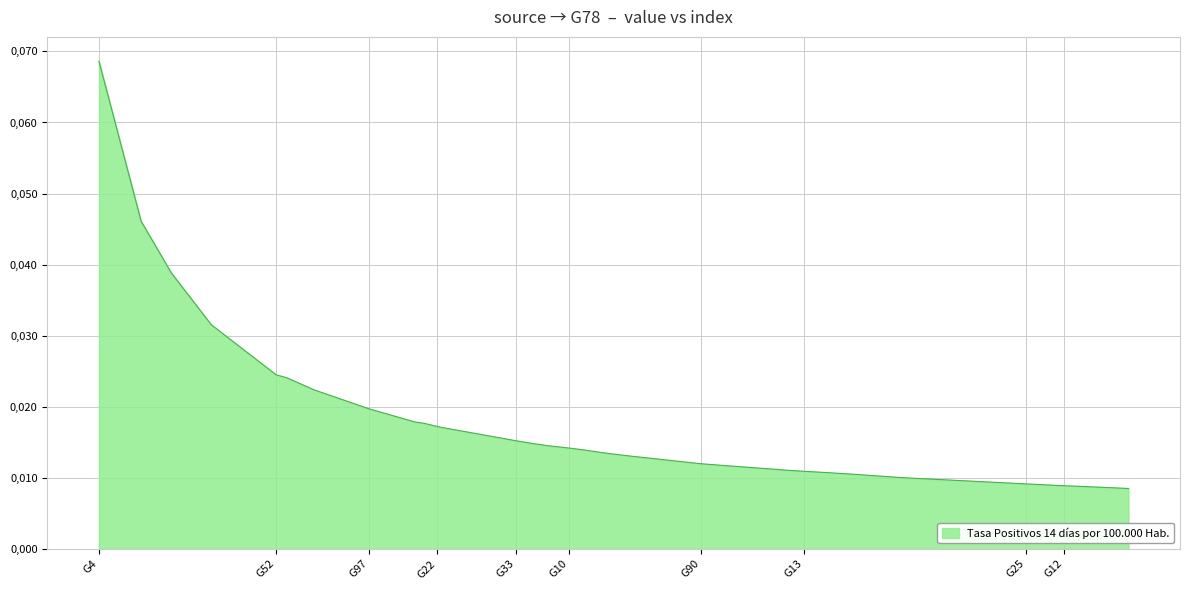

Where is the data nearest to the value 0?

G74